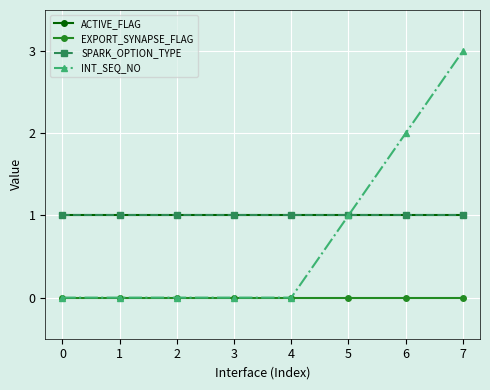

How many lines are shown in the chart?

4